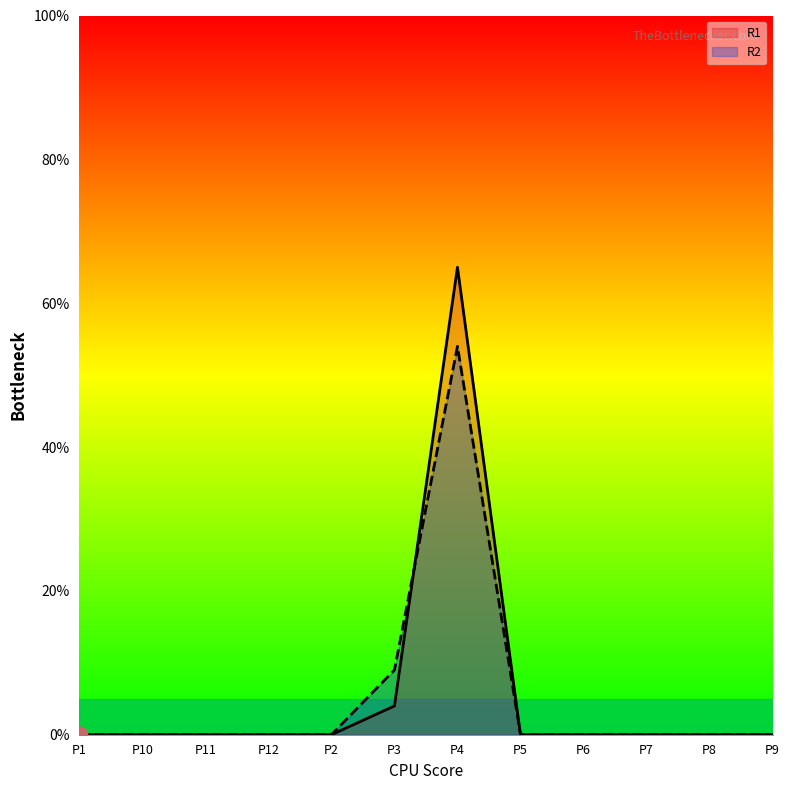

Reading left to right, list all the values displayed in this chart.

R1: 0	0	0	0	0	4	65	0	0	0	0	0
R2: 0	0	0	0	0	9	54	0	0	0	0	0